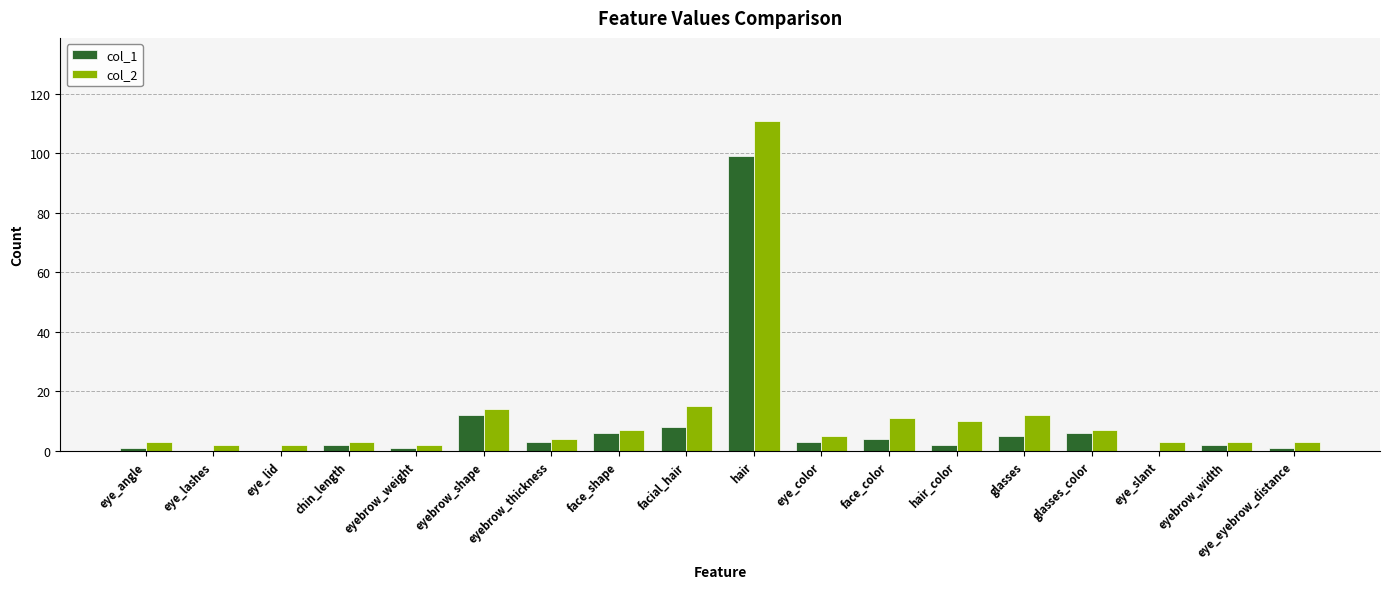

Reading left to right, list all the values displayed in this chart.

col_1: 1	0	0	2	1	12	3	6	8	99	3	4	2	5	6	0	2	1
col_2: 3	2	2	3	2	14	4	7	15	111	5	11	10	12	7	3	3	3